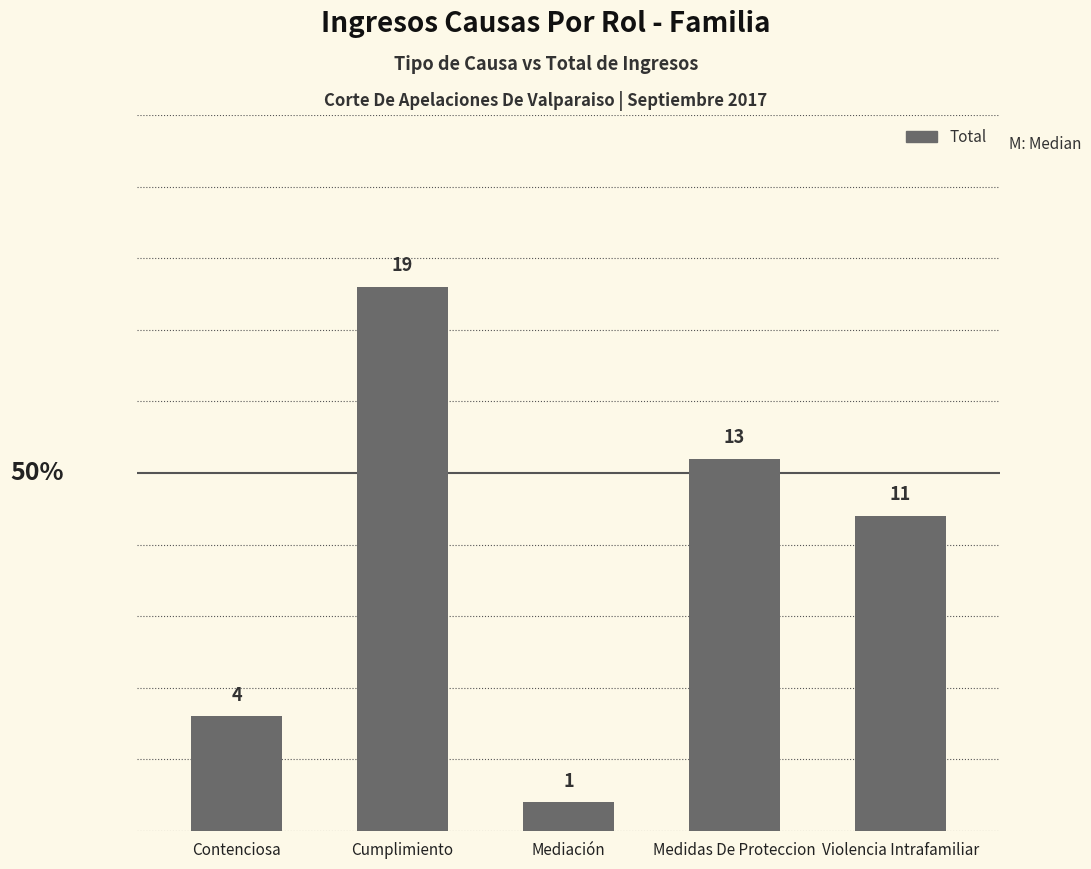

The chart shows a value of 10 at Cumplimiento. True or false?

False